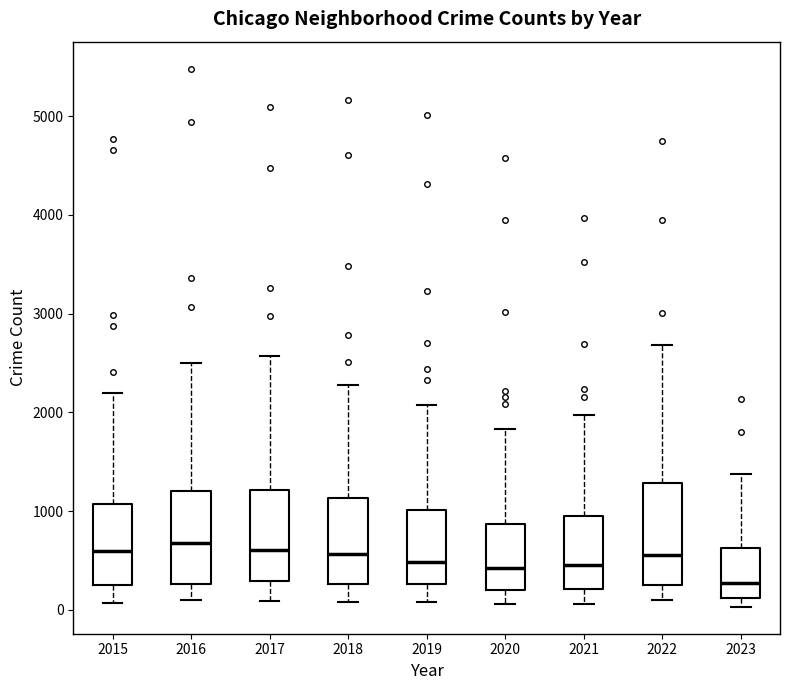

Reading left to right, transcribe this box plot: for each box, give where its median line is, the range the box spans, and where its two whiskers end, as read against the y-axis. The values are not printed on the chart, so give them approximately, as read against the axis.

2015: median 600, box 300 to 1100, whiskers 100 to 2200
2016: median 700, box 300 to 1200, whiskers 100 to 2500
2017: median 600, box 300 to 1200, whiskers 100 to 2600
2018: median 600, box 300 to 1100, whiskers 100 to 2300
2019: median 500, box 300 to 1000, whiskers 100 to 2100
2020: median 400, box 200 to 900, whiskers 100 to 1800
2021: median 500, box 200 to 900, whiskers 100 to 2000
2022: median 600, box 300 to 1300, whiskers 100 to 2700
2023: median 300, box 100 to 600, whiskers 0 to 1400